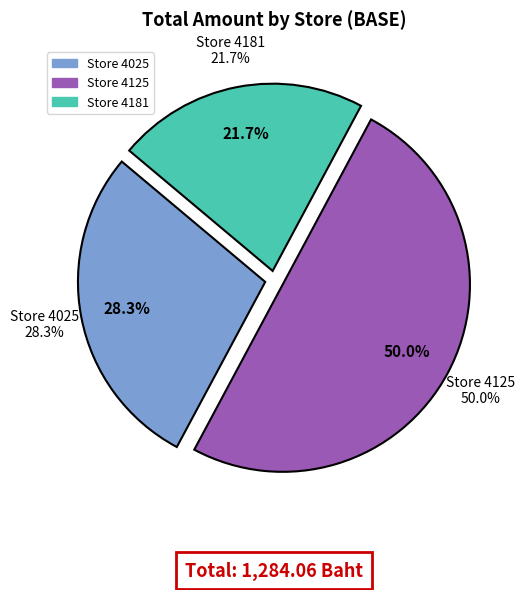

Is the sum of 4025 and 4181 greater than half?

No